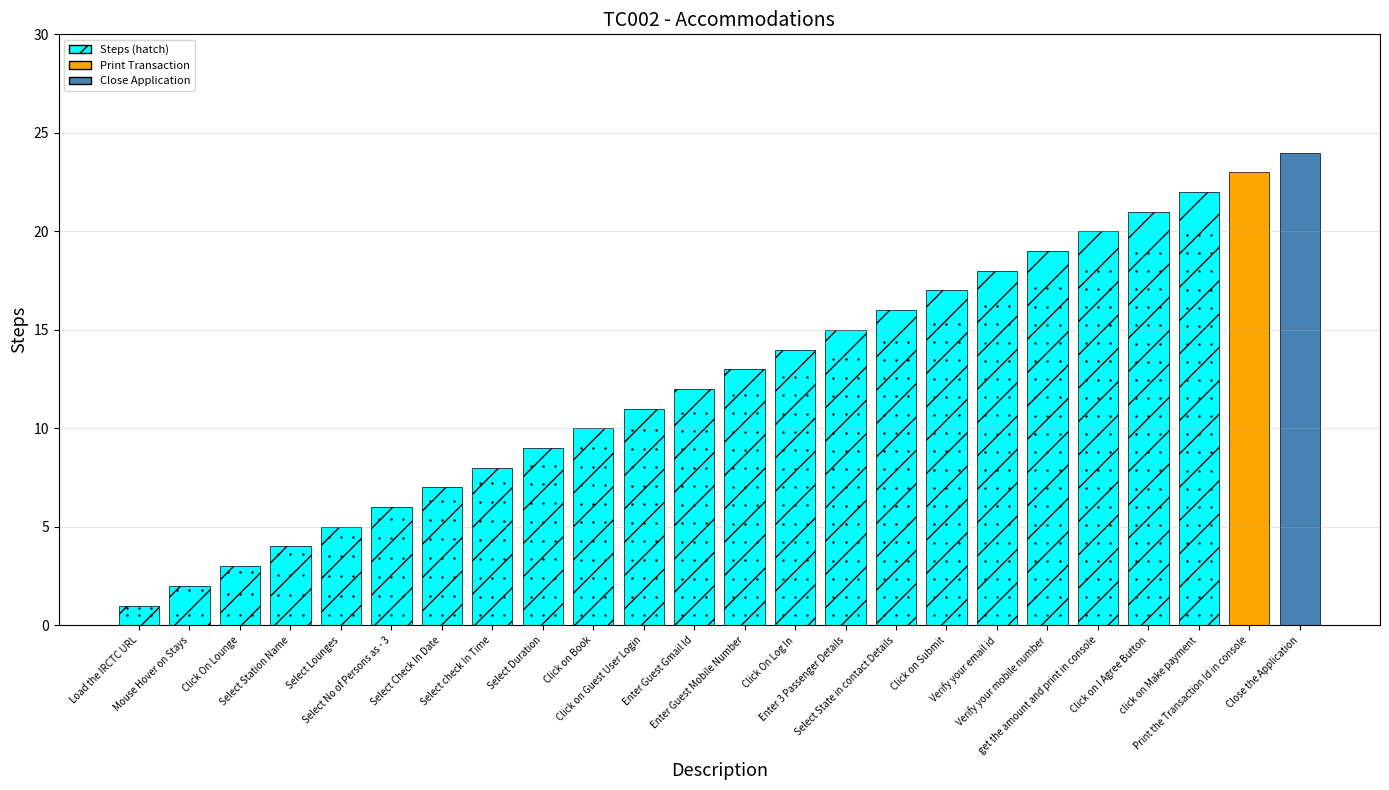

Between Select No of Persons as - 3 and Print the Transaction Id in console, which is larger?

Print the Transaction Id in console